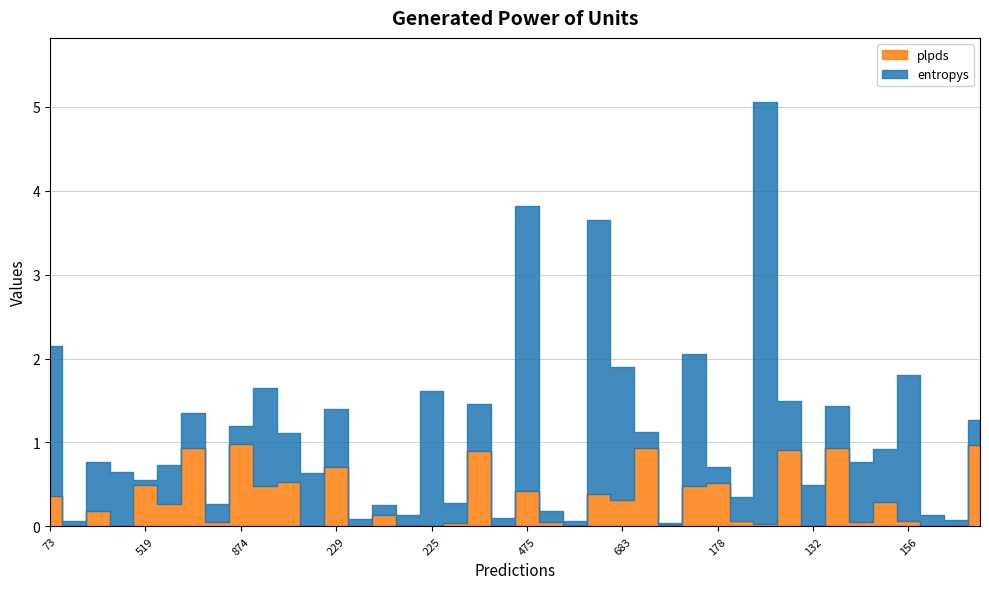

True or false: entropys has more than 2 interior local peaks.

True